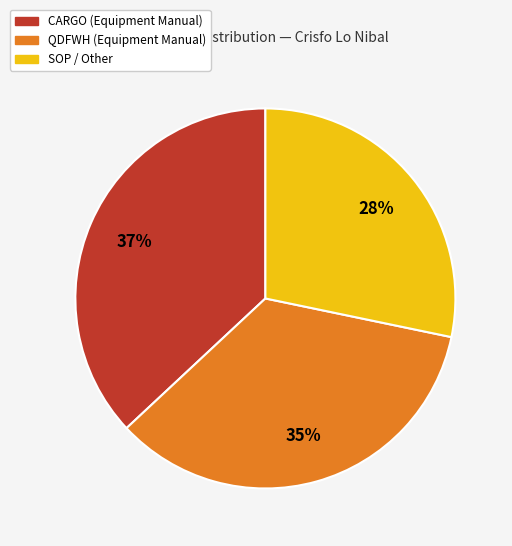

Does any single category account for the majority?

No